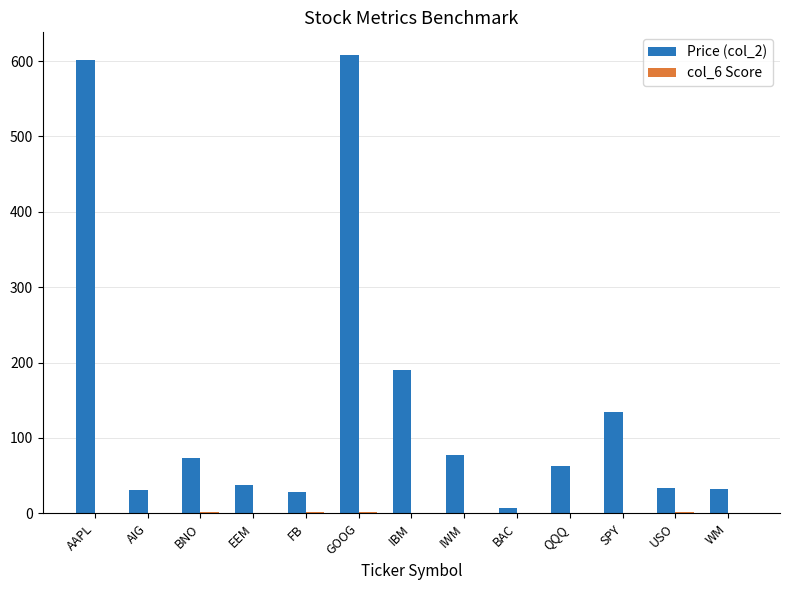

What is the highest value of the Price (col_2) series?

607.7